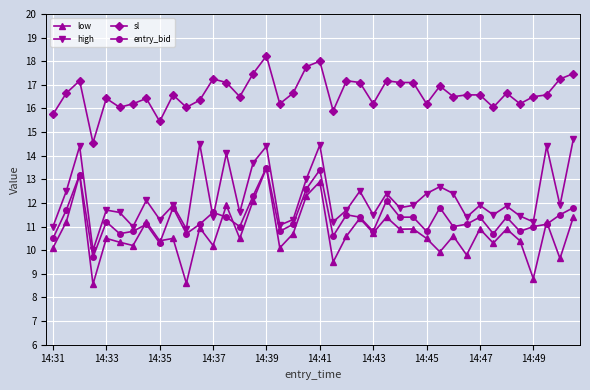

True or false: entry_bid has more than 0 points higher than both neighbors.

True